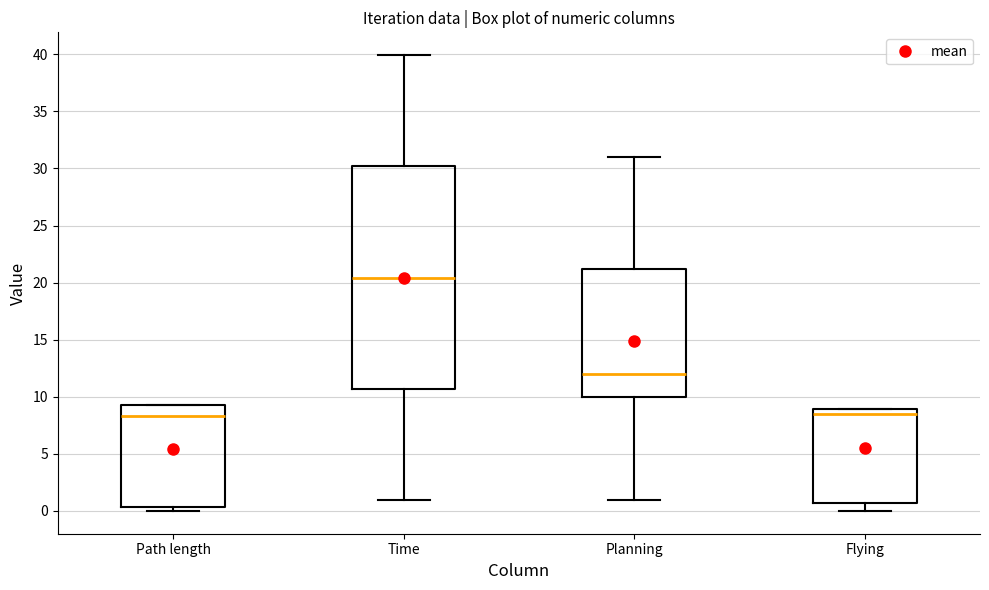

Where is the lower edge of the box for Planning on the y-axis? The values are not printed on the chart, so give them approximately, as read against the axis.

10.0